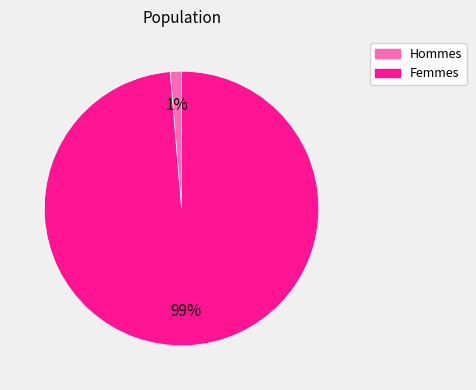

Is there a majority slice in this chart?

Yes